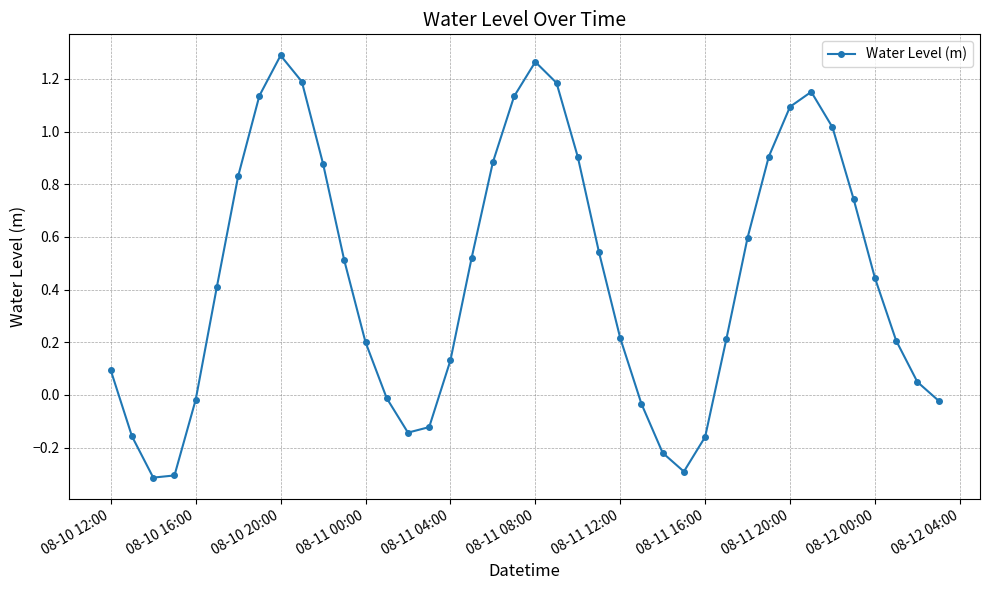

True or false: the data has more than 0 interior local peaks.

True